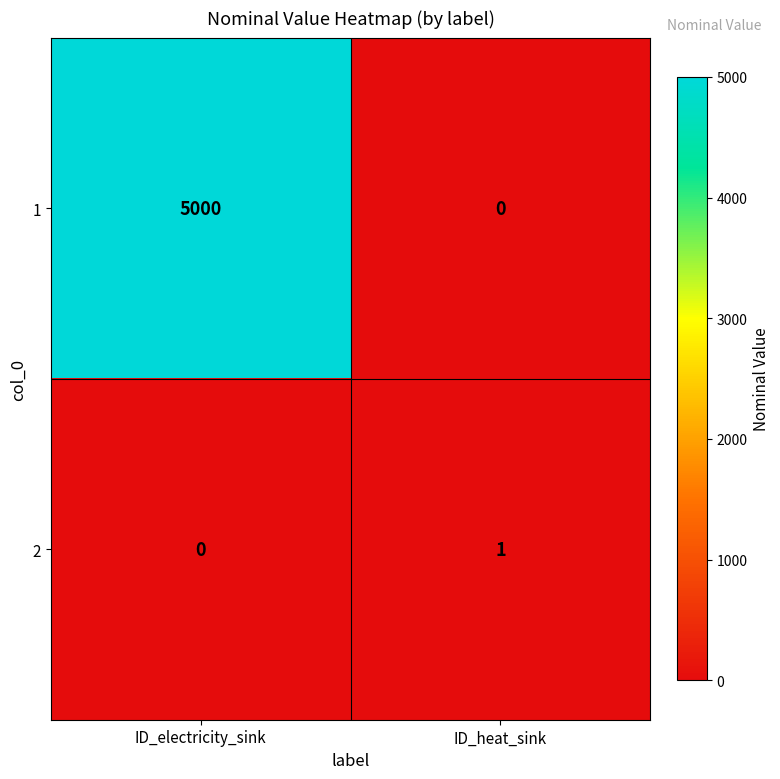

Reading right to left, extract all data points from this chart.

1: 0	5000
2: 1	0